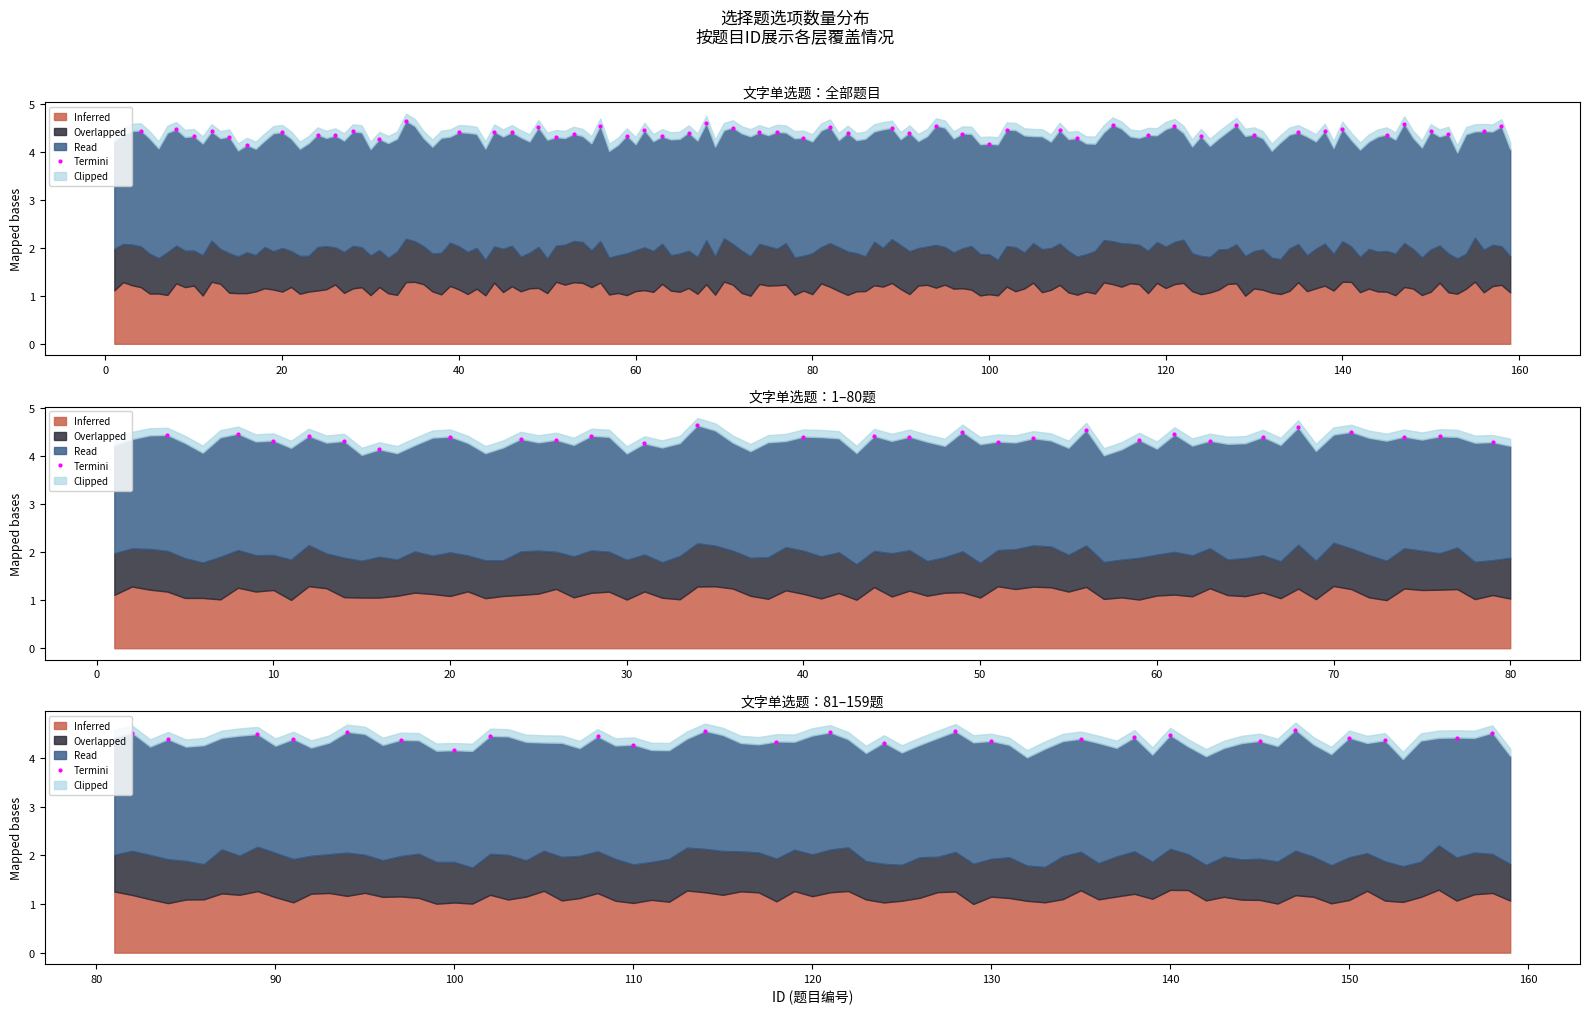

Approximately how many times larger is the value at 120 compared to 0?

1.0